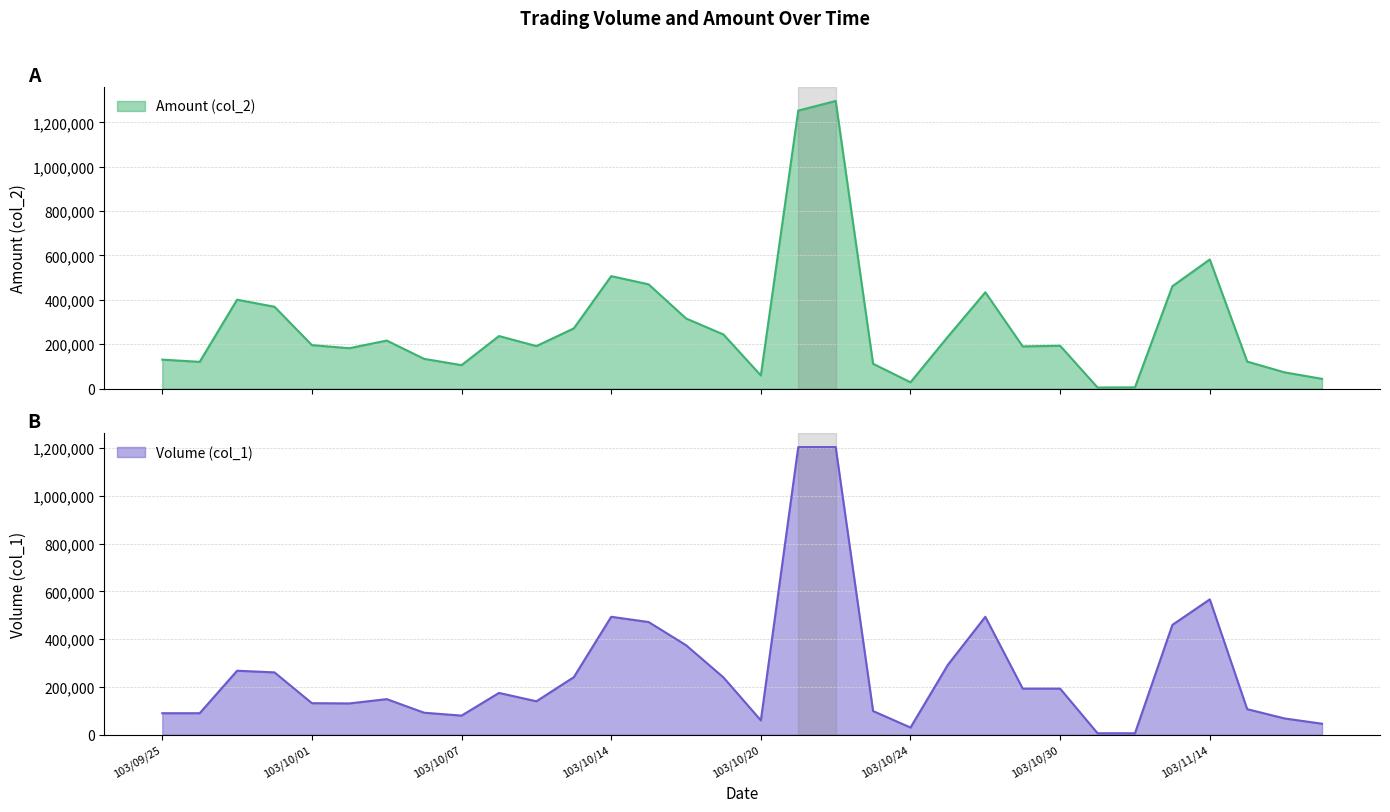

Which series has the largest total across all categories?

Amount (col_2)